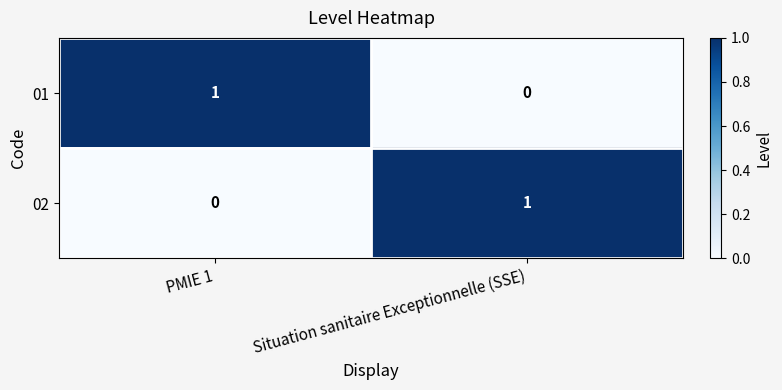

Reading left to right, extract all data points from this chart.

01: PMIE 1=1	Situation sanitaire Exceptionnelle (SSE)=0
02: PMIE 1=0	Situation sanitaire Exceptionnelle (SSE)=1